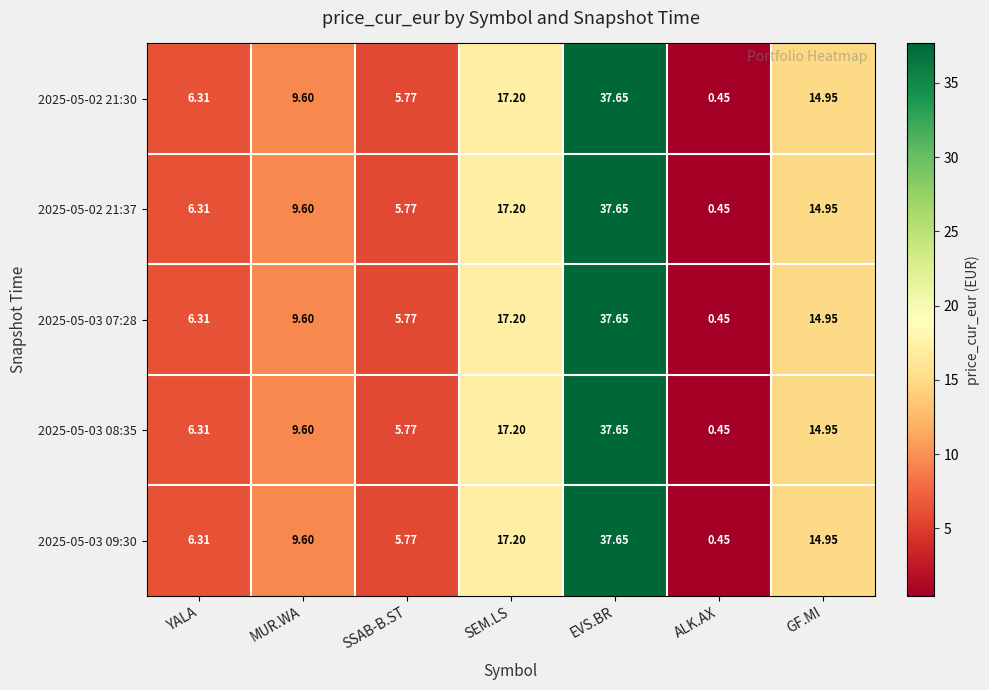

Is the value of 2025-05-02 21:30 at YALA greater than the value of 2025-05-03 08:35 at SSAB-B.ST?

Yes